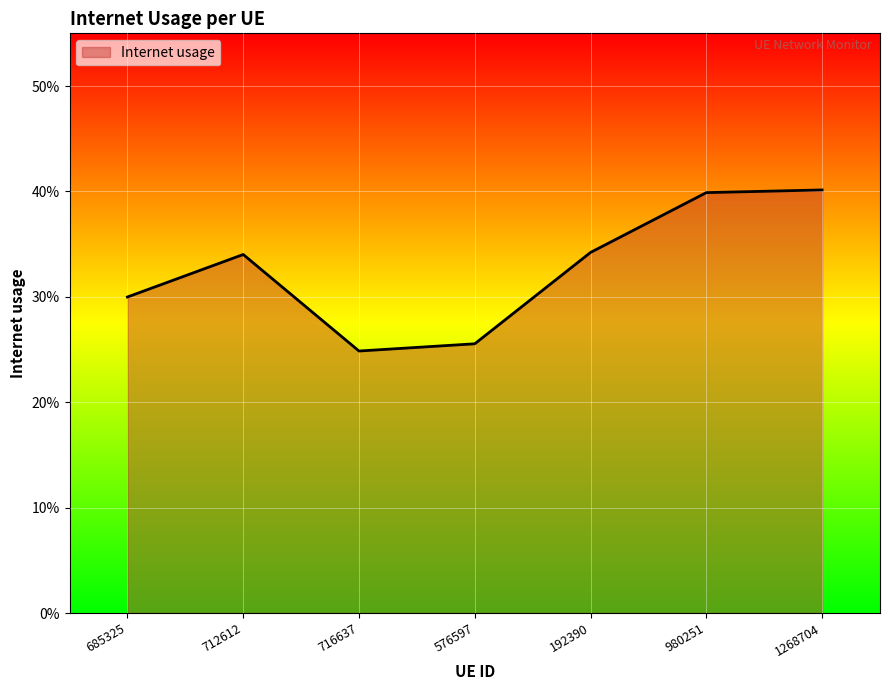

Is this an area chart (filled region under the line)?

Yes